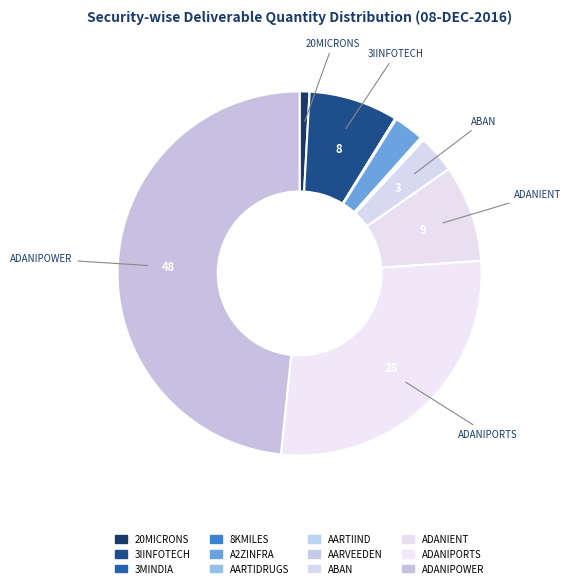

To the nearest percent, what is the difference between the AARVEEDEN and 20MICRONS slice percentages?

1%